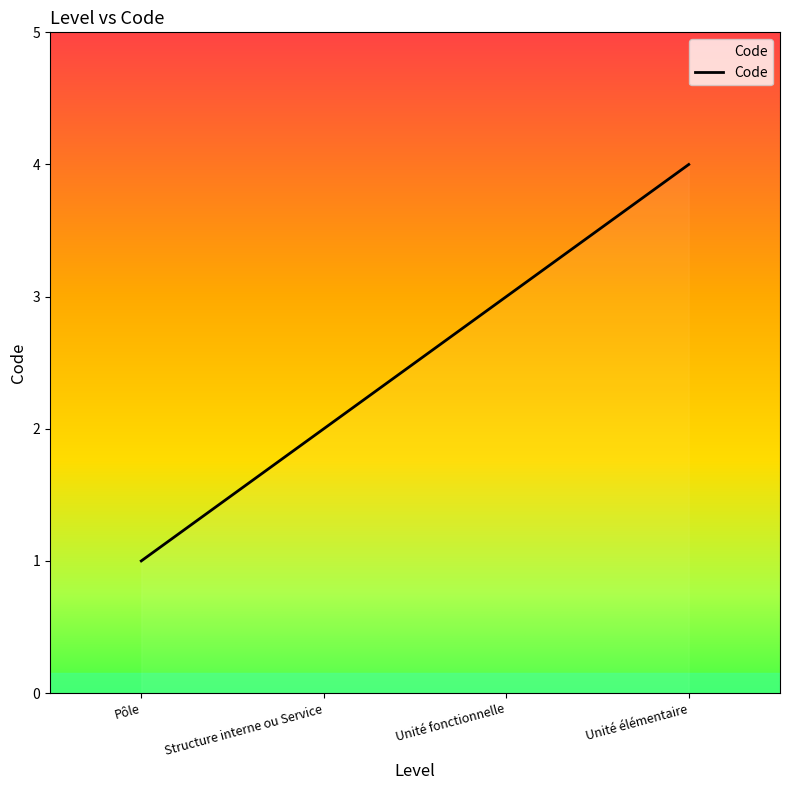

What position from the left is Structure interne ou Service?

2